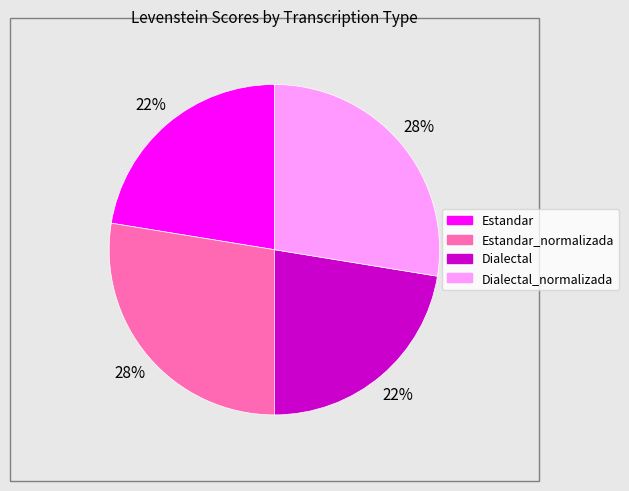

To the nearest percent, what is the average slice percentage?

25%